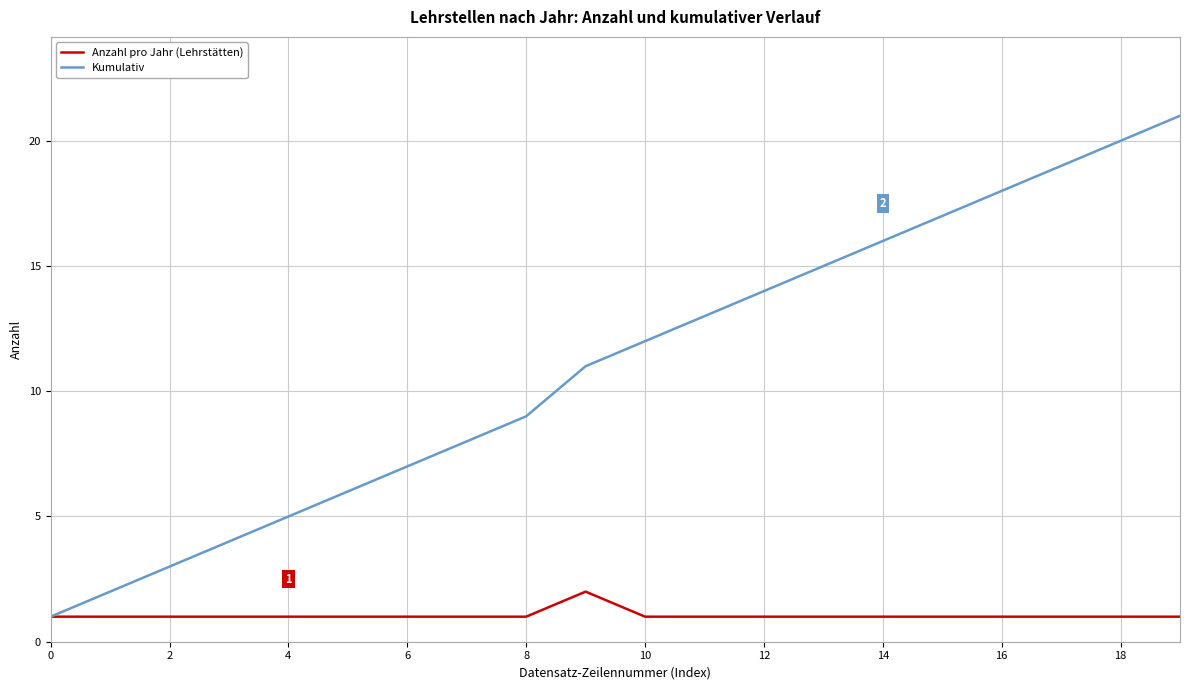

Count the number of data series in this chart.

2